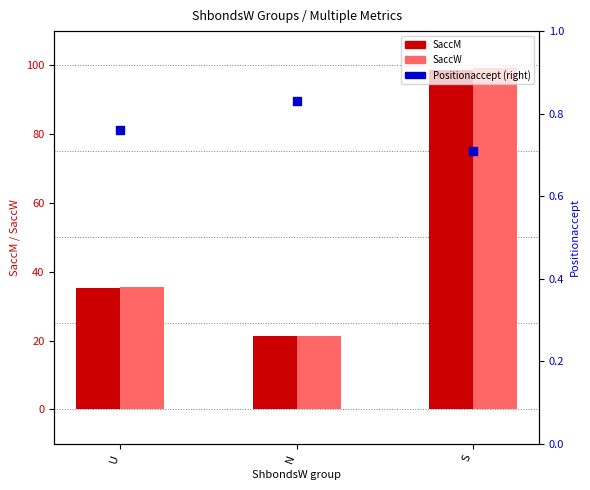

At which category is the sum across all series the highest?

S